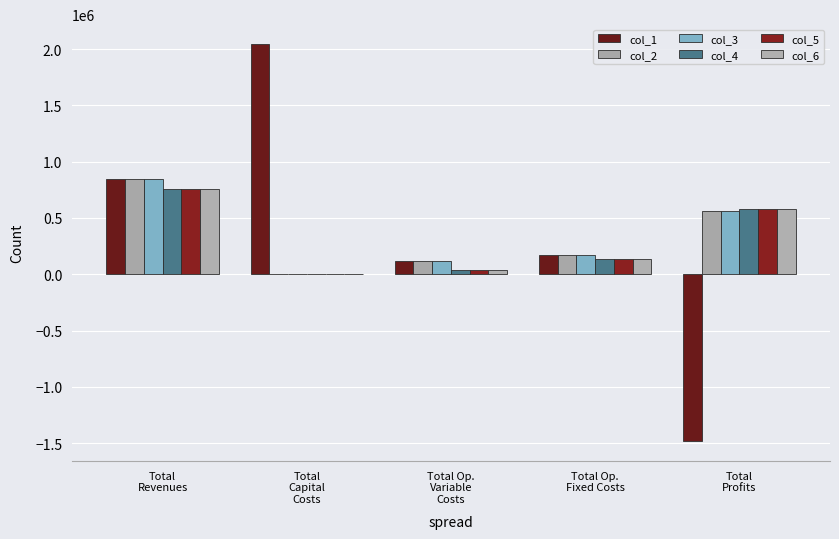

Reading left to right, extract all data points from this chart.

col_1: 850079.5	2044699.0	114221.3	172607.0	-1481447.8
col_2: 850079.5	0.0	113919.3	172607.0	563553.2
col_3: 850079.5	0.0	113617.0	172607.0	563855.5
col_4: 761429.0	0.0	38928.9	138979.4	583520.7
col_5: 761429.0	0.0	38928.9	138979.4	583520.7
col_6: 761429.0	0.0	38928.9	138979.4	583520.7